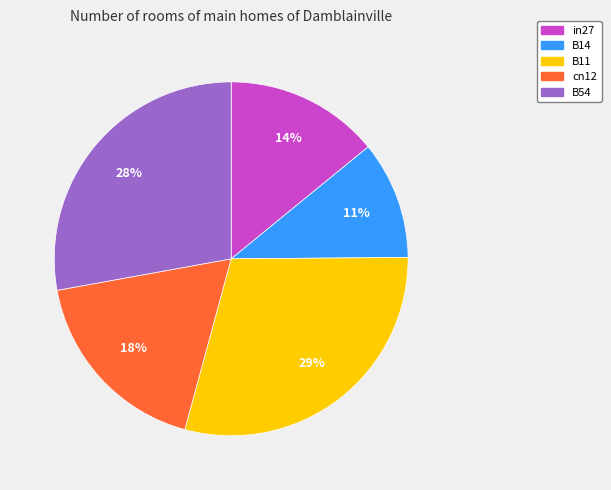

Which slice is the largest?

B11